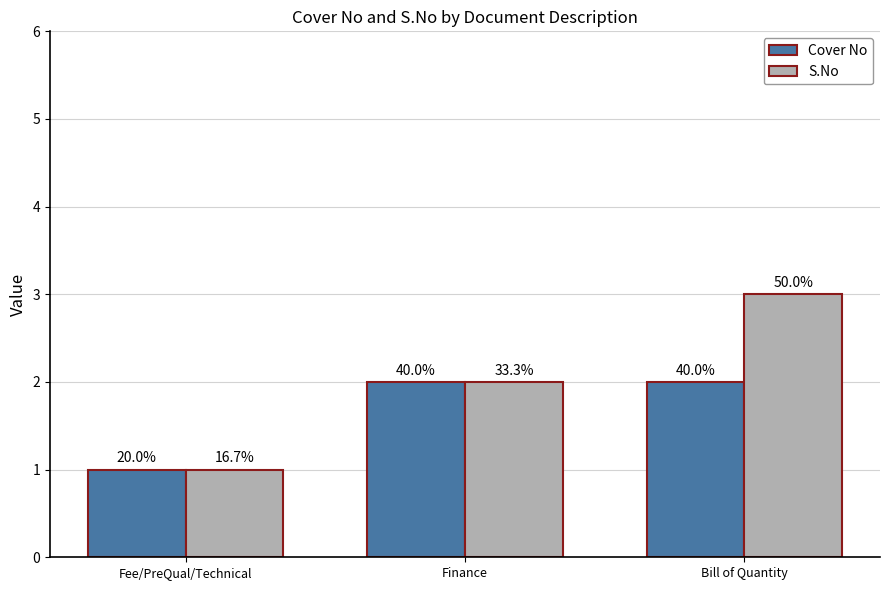

What are all the series names shown in the legend?

Cover No, S.No